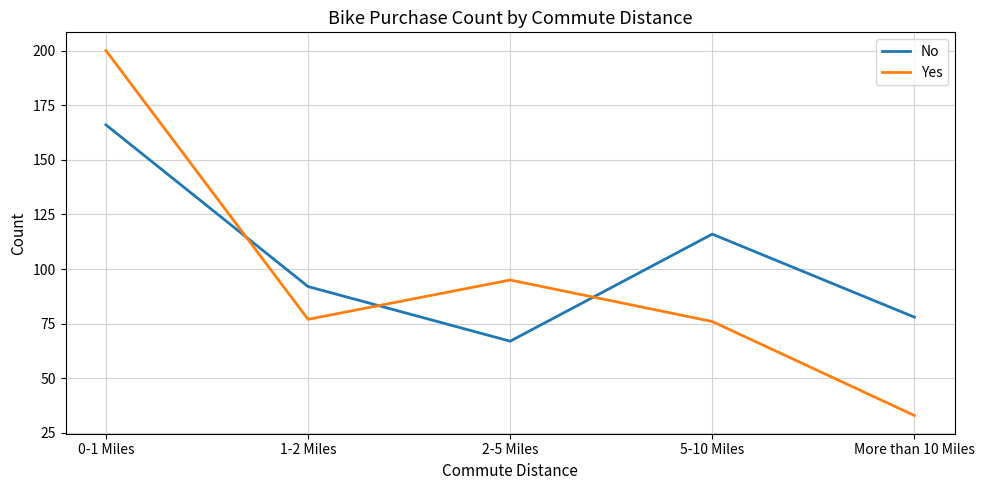

Which category has the highest value across all series?

0-1 Miles